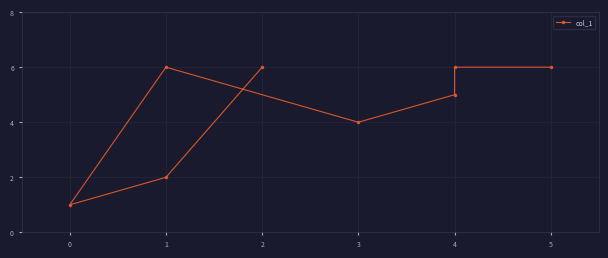

True or false: the data shows 10 at 5.

False